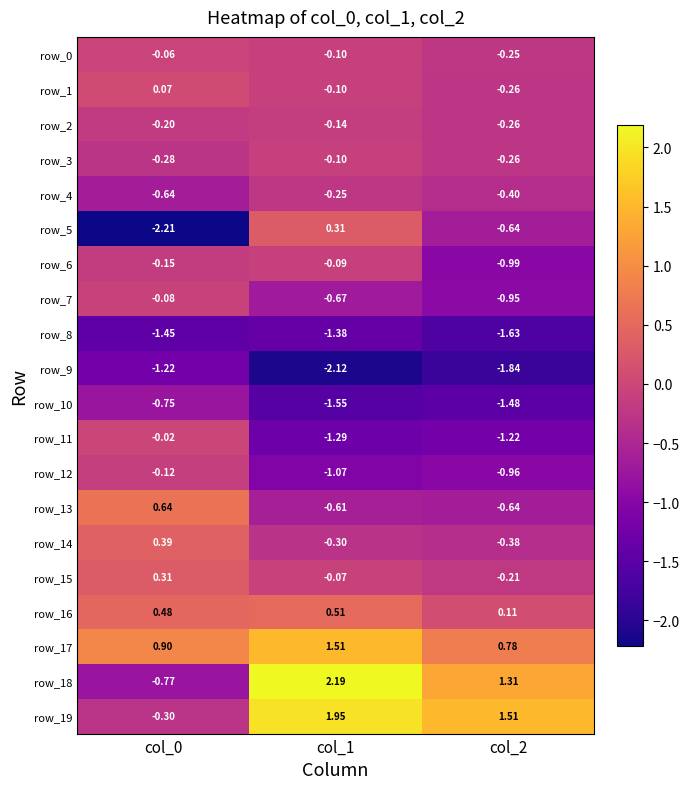

What is the difference between the row_4 values at col_2 and col_0?

0.2